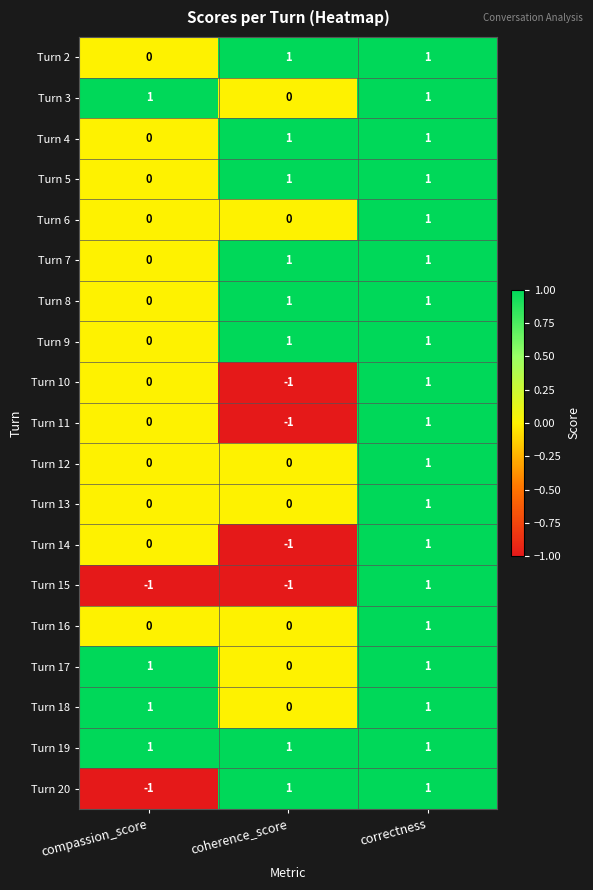

True or false: Turn 14 has a value of -1 at coherence_score.

True